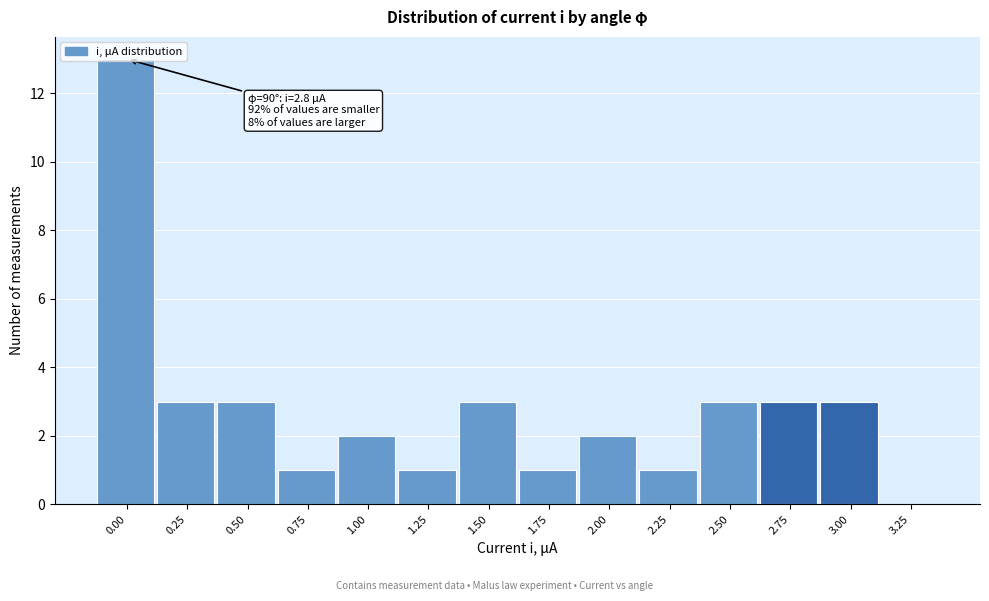

Is it true that the value at 3.25 is -7?

False